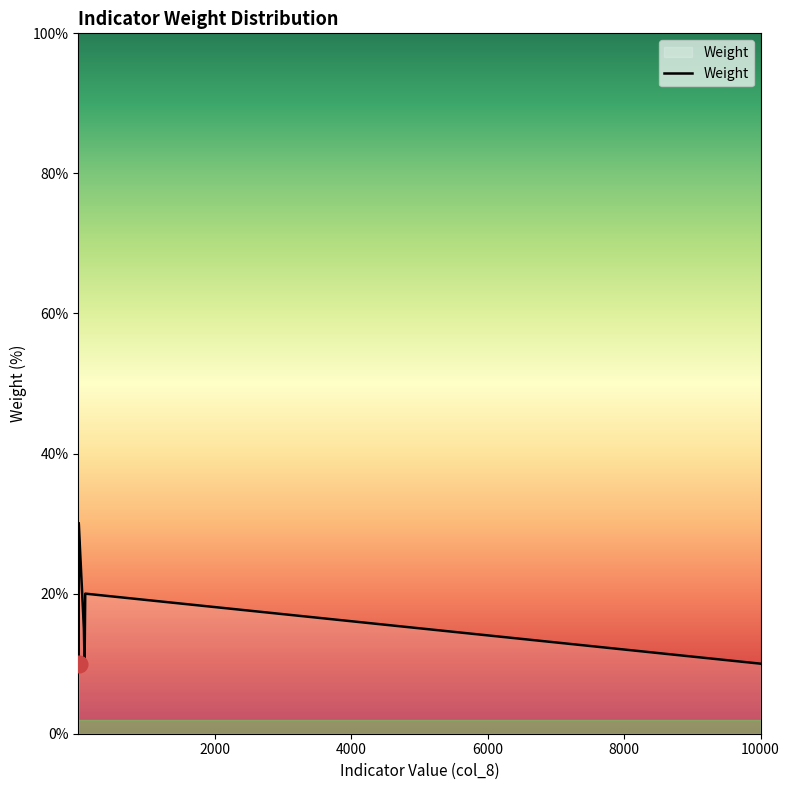

Is this an area chart (filled region under the line)?

No